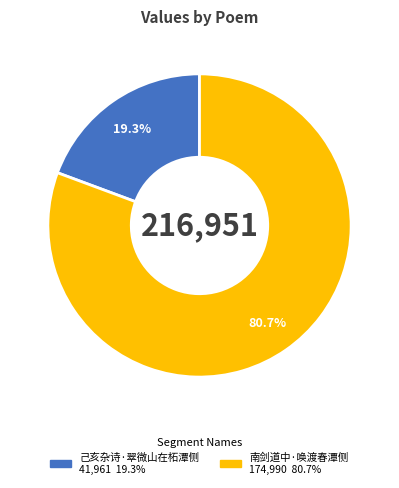

To the nearest percent, what percentage of the pie is 己亥杂诗·翠微山在柘潭侧?

19%